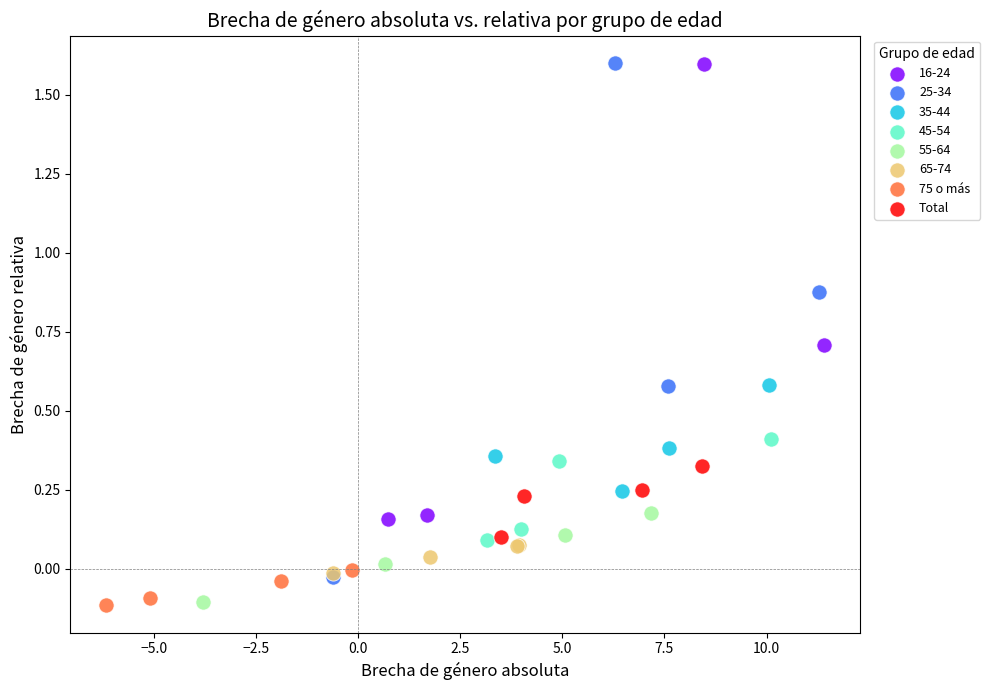

What are all the series names shown in the legend?

16-24, 25-34, 35-44, 45-54, 55-64, 65-74, 75 o más, Total